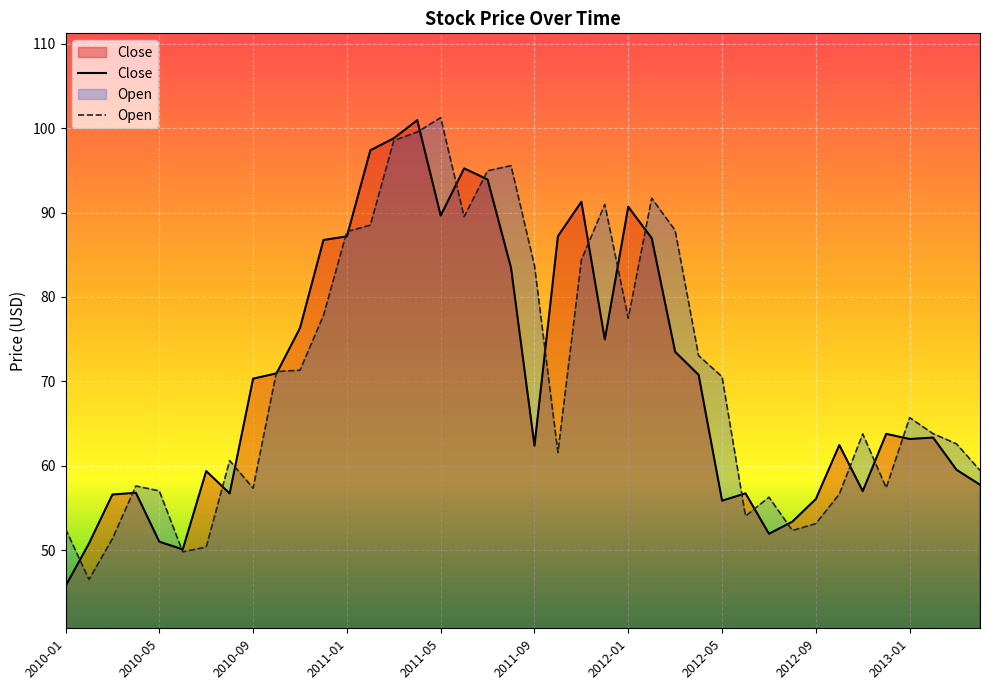

Is it true that Open equals 54.0 at 29?

True